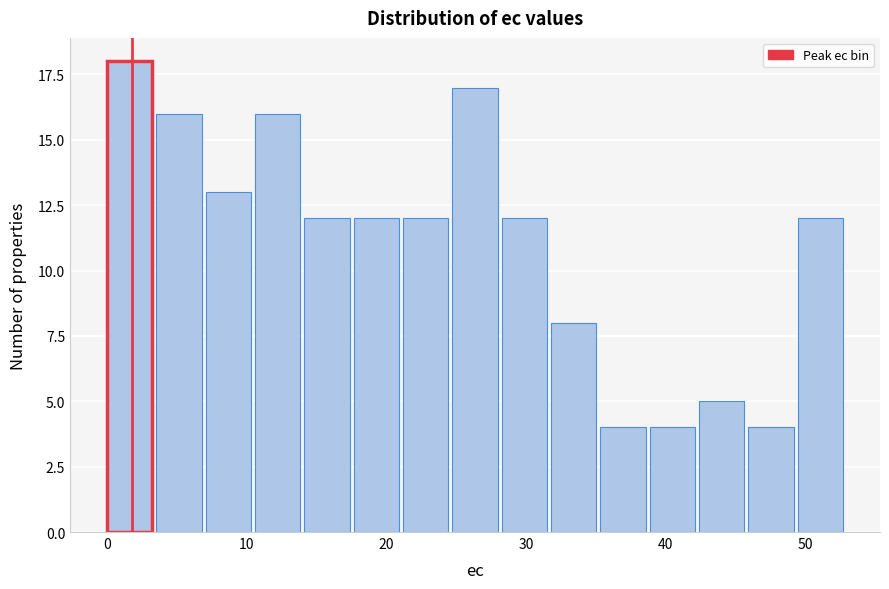

Read against the x-axis, roughly where is the centre of the tallest bar?

2